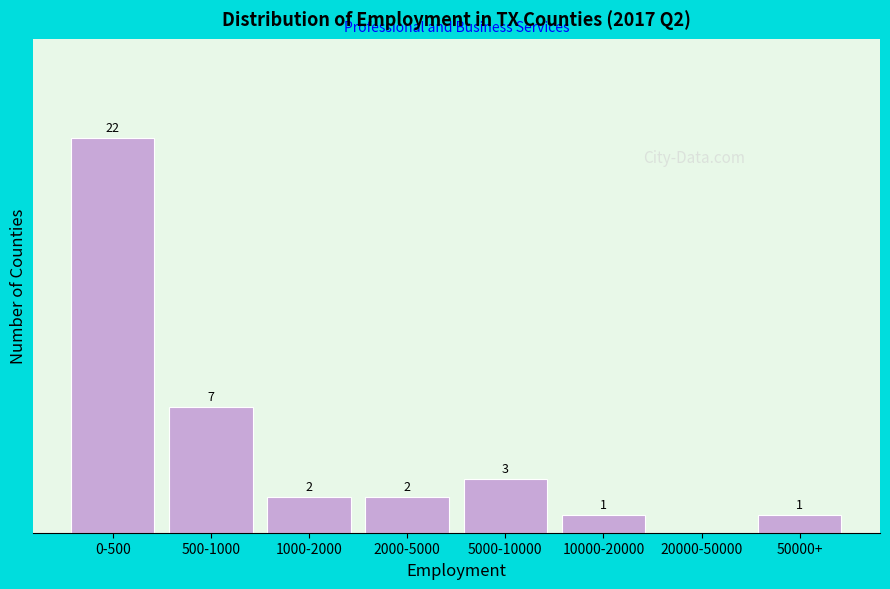

Which has a higher value, 500-1000 or 10000-20000?

500-1000